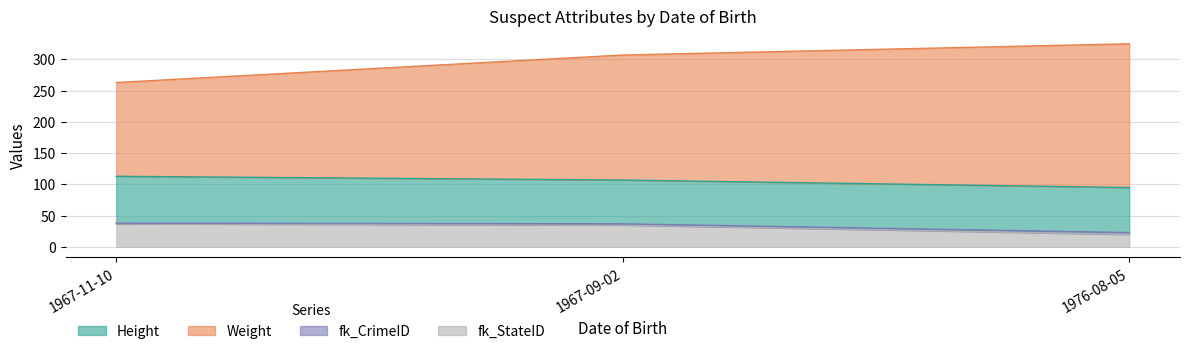

Which series has the largest total across all categories?

Weight